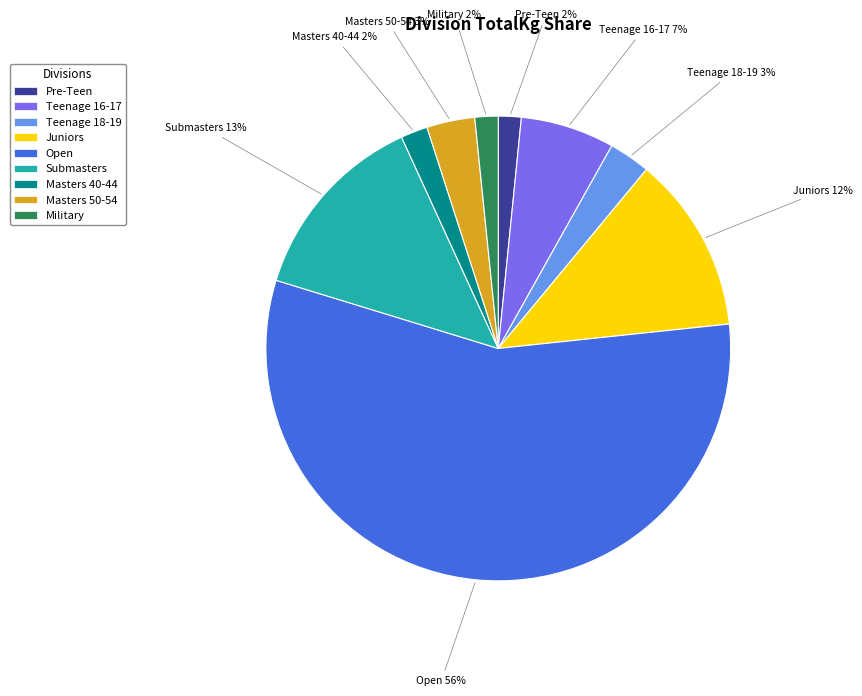

Does any single category account for the majority?

Yes